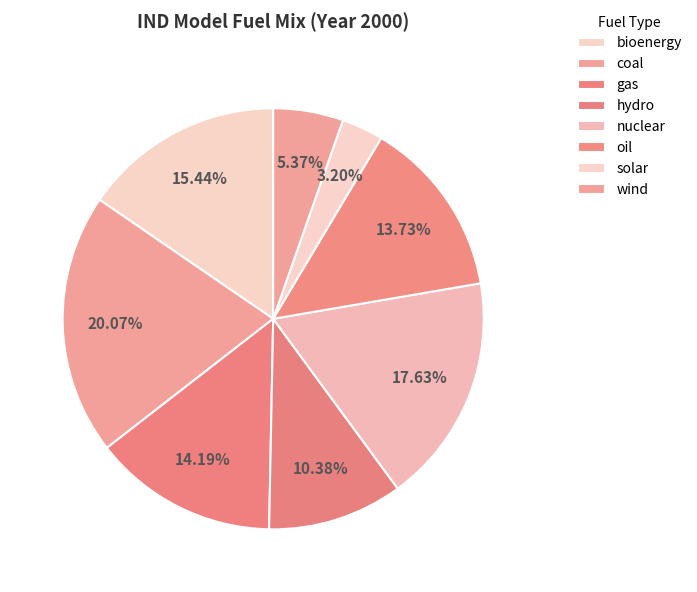

Does any single category account for the majority?

No